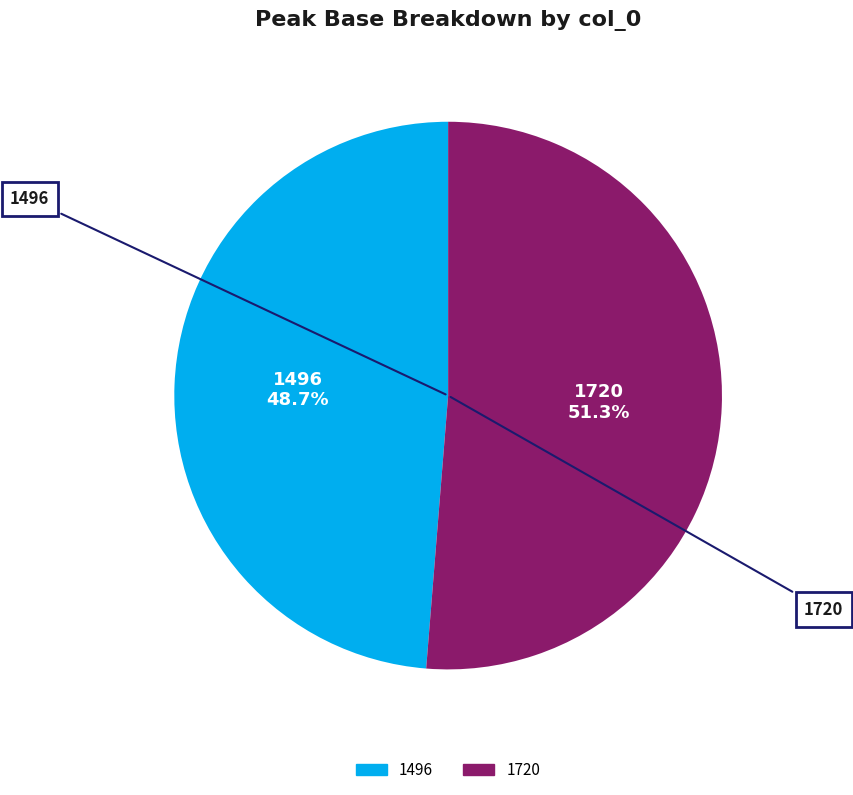

How many segments does this pie chart have?

2